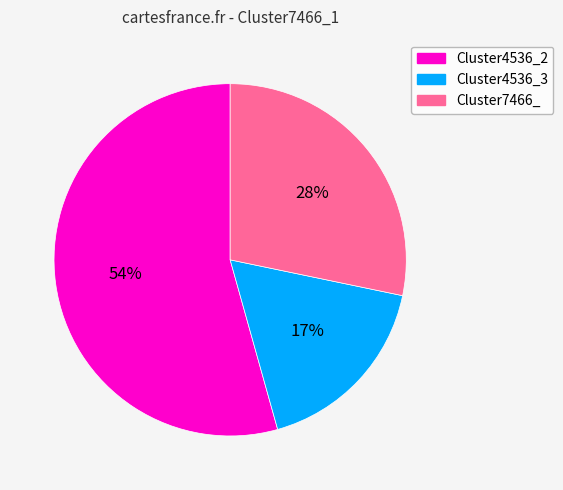

True or false: Cluster4536_2 accounts for 49% of the total.

False